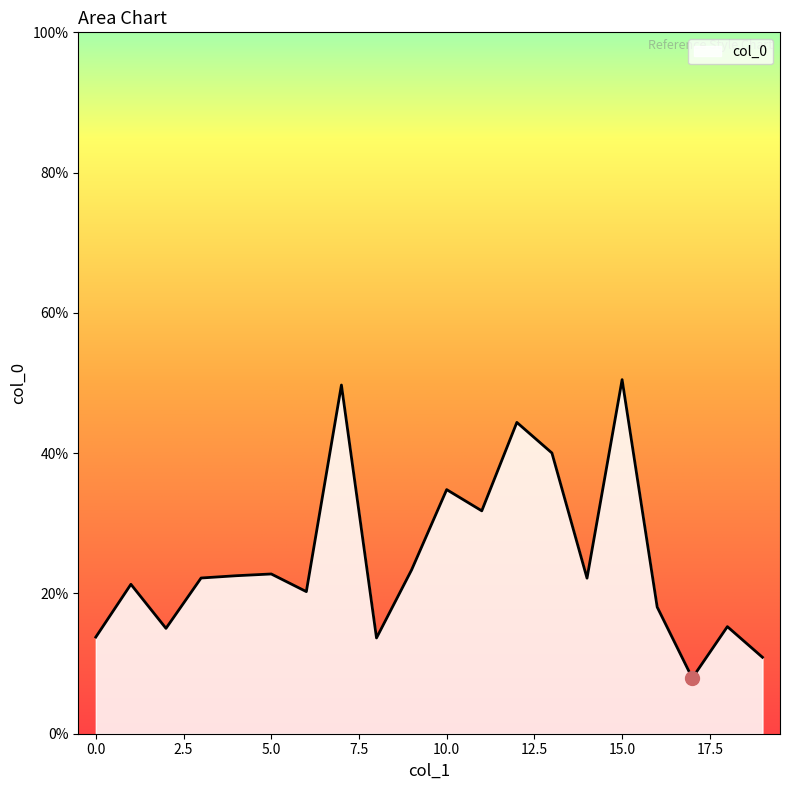

What is the smallest value displayed?

7.9